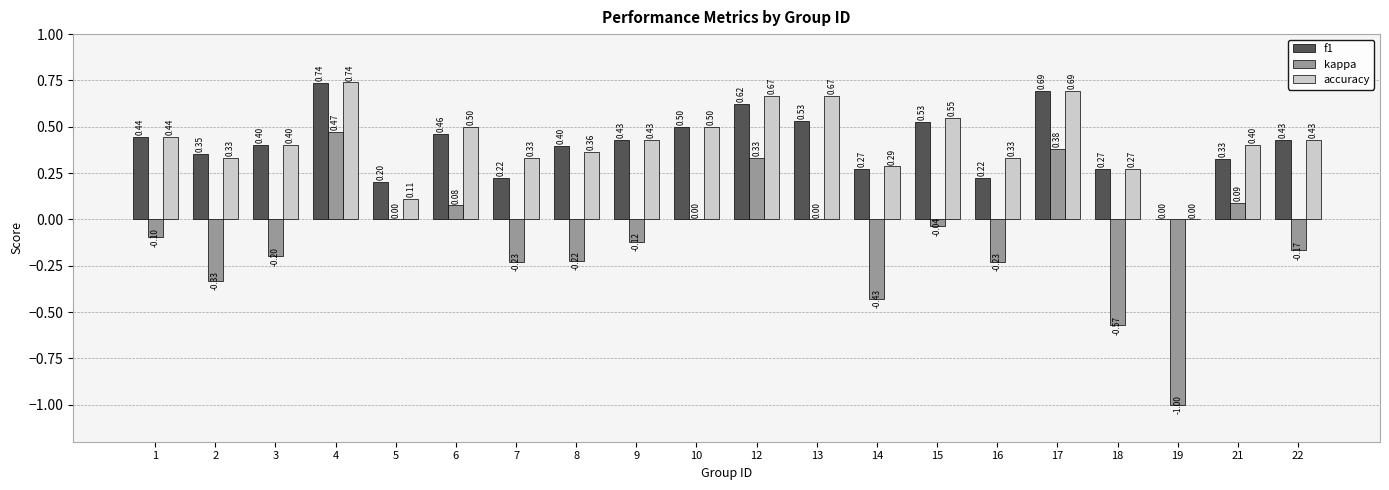

At which category is the sum across all series the highest?

4